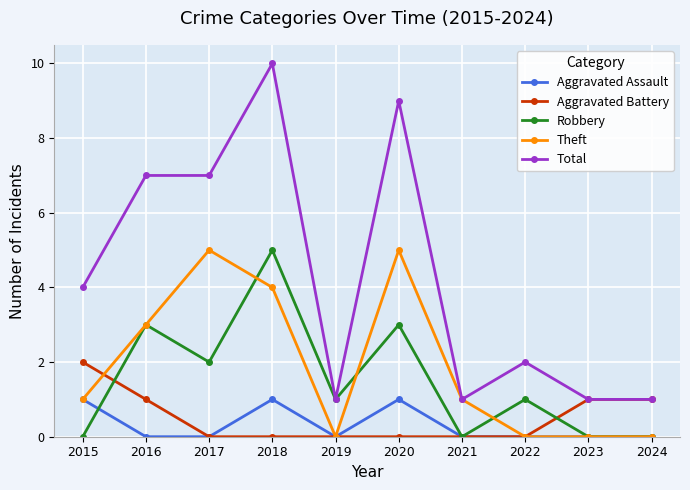

What value does the Theft series have at 2017?

5